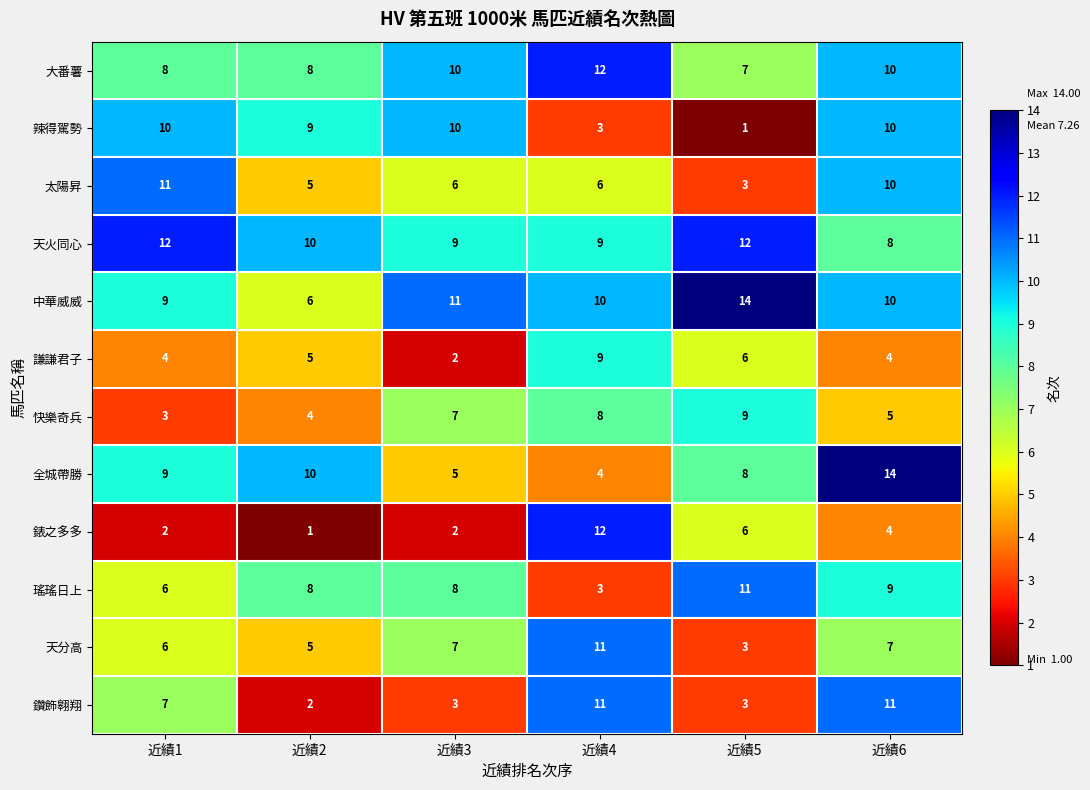

What is the average value of the 辣得駕勢 series?

7